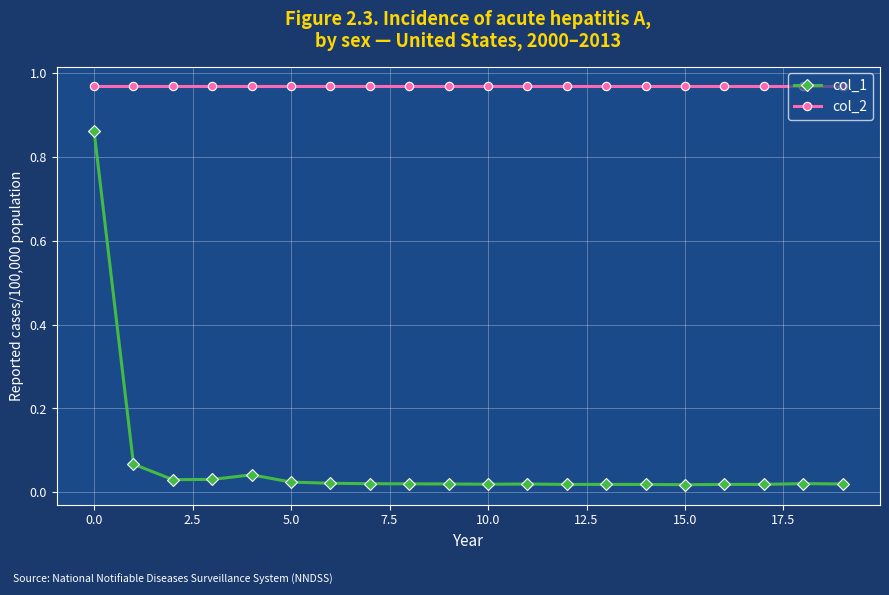

Count the number of categories in the chart.

20